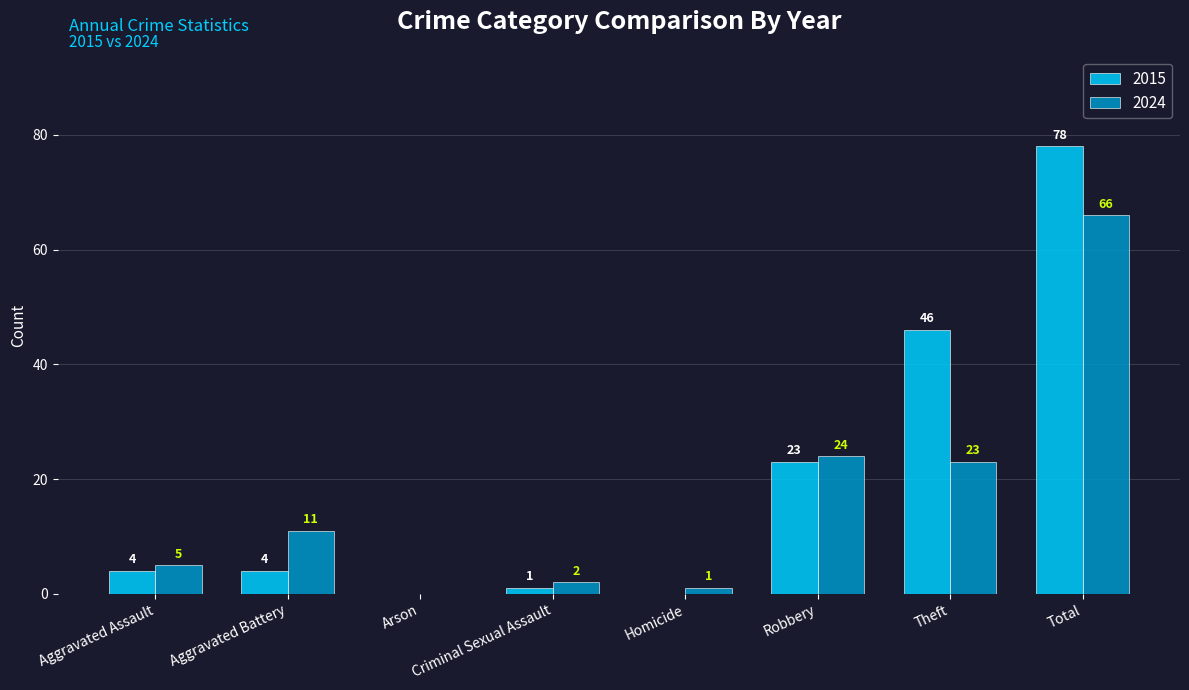

Is it true that 2015 equals 1 at Criminal Sexual Assault?

True